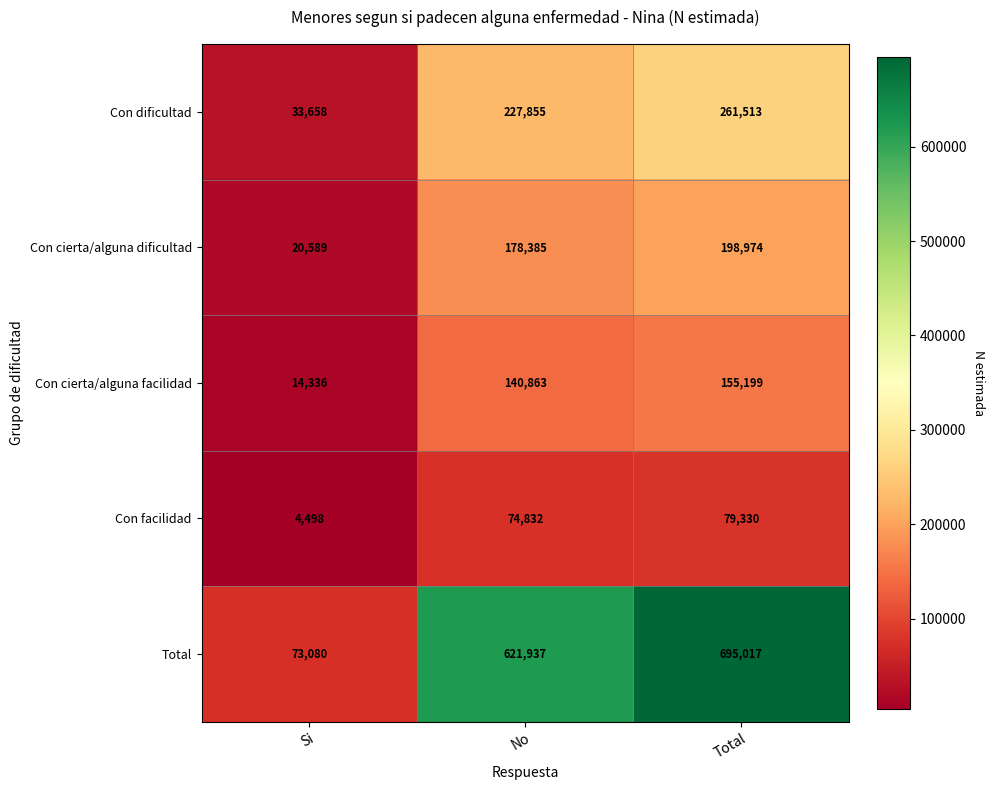

How many series are shown in this chart?

5